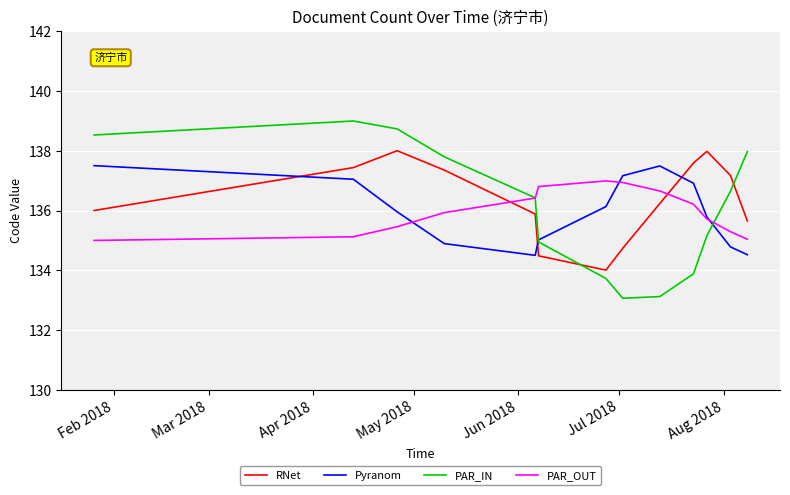

List the series in order of their peak value, highest first.

PAR_IN, RNet, Pyranom, PAR_OUT